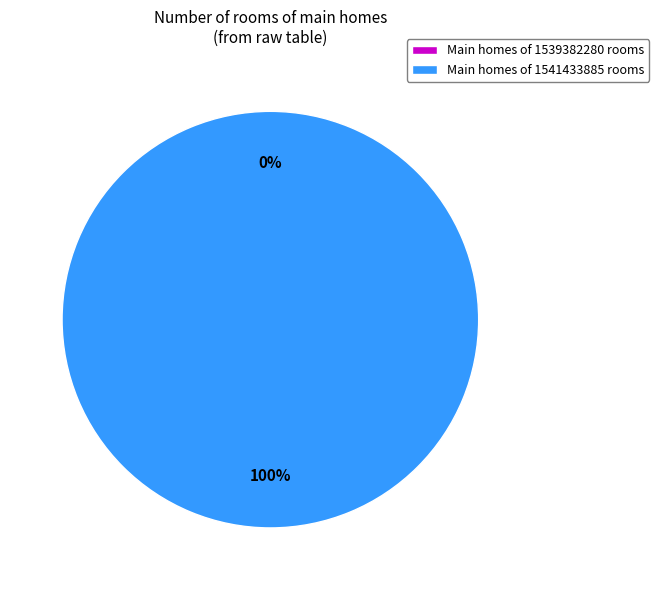

To the nearest percent, what is the combined percentage of 1541433885 and 1539382280?

100%